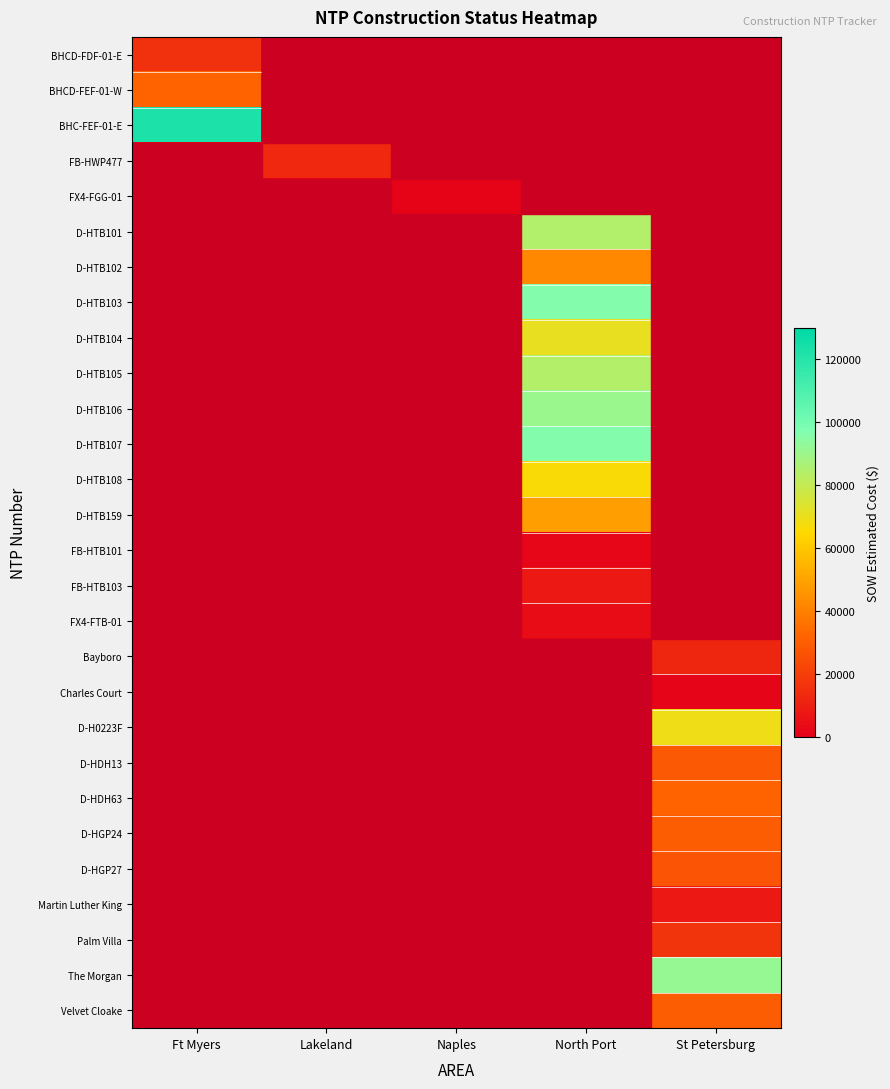

How many data points does each series have?

5